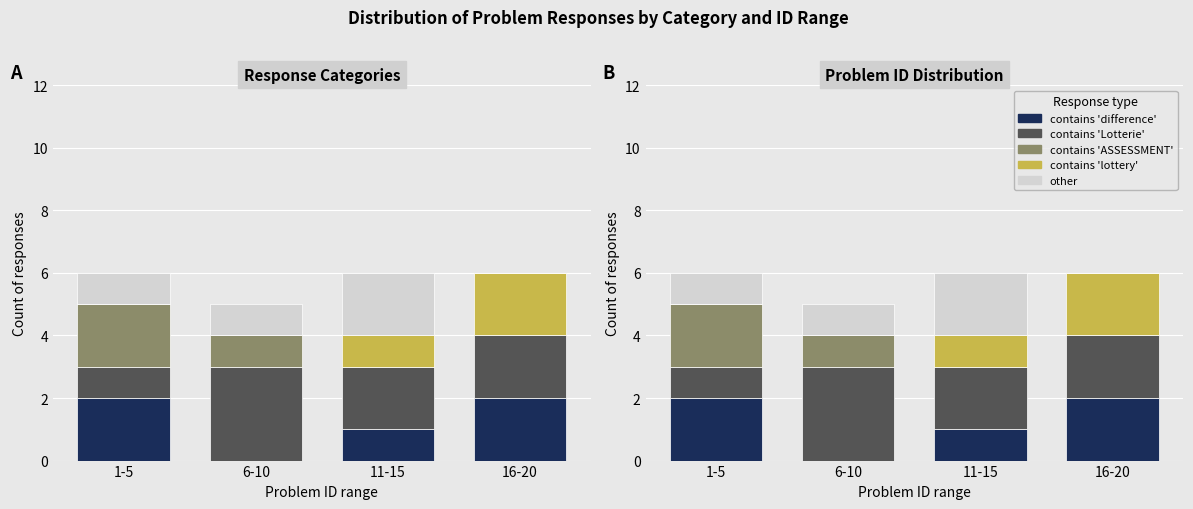

How many data points does each series have?

4